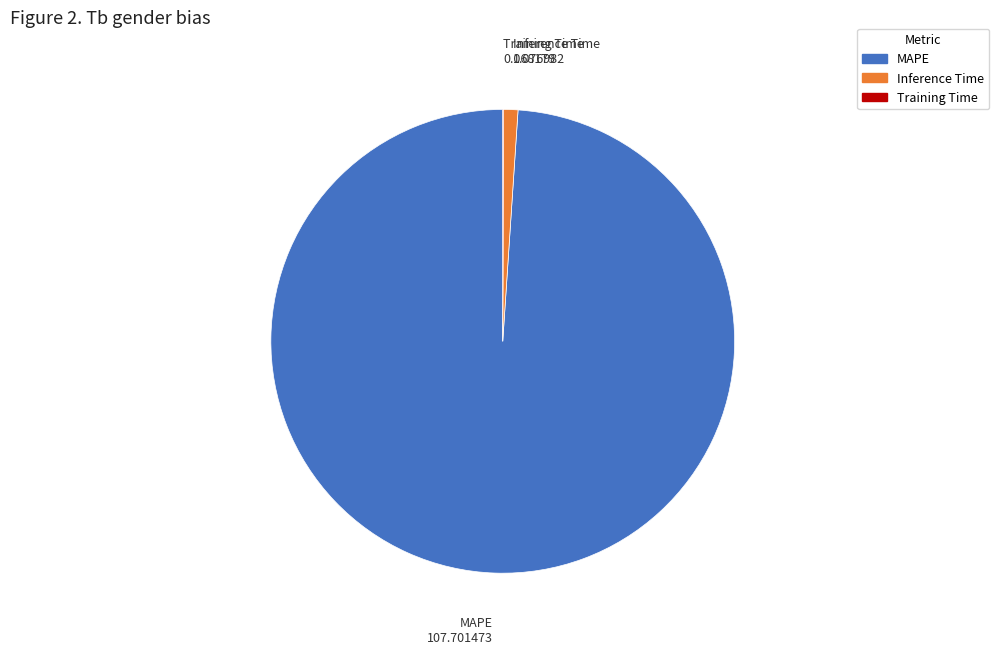

True or false: MAPE accounts for 89% of the total.

False